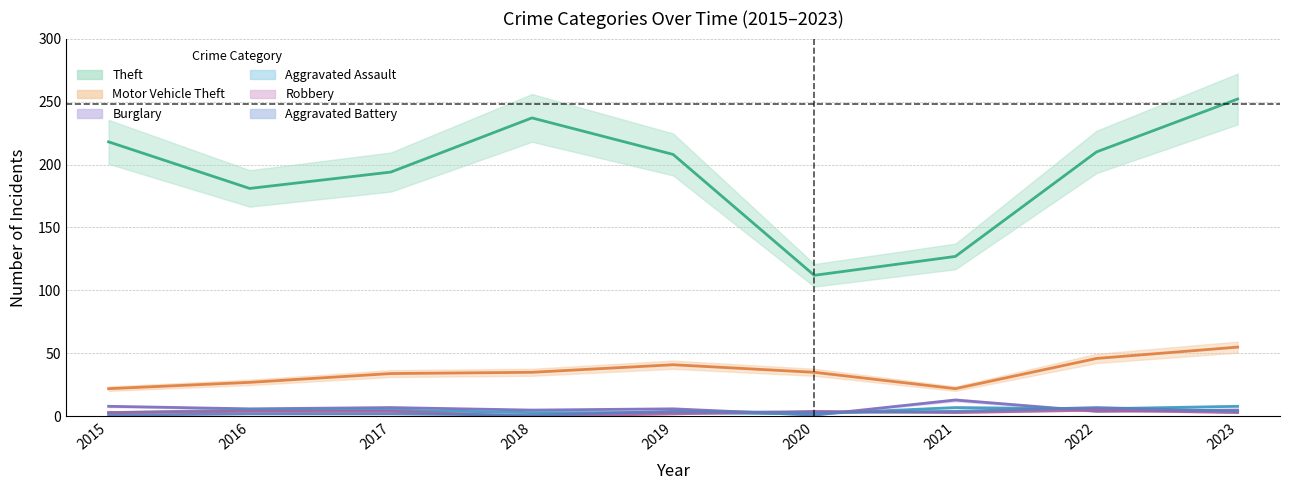

In Robbery, how many points are higher than both neighbors (excluding endpoints)?

2